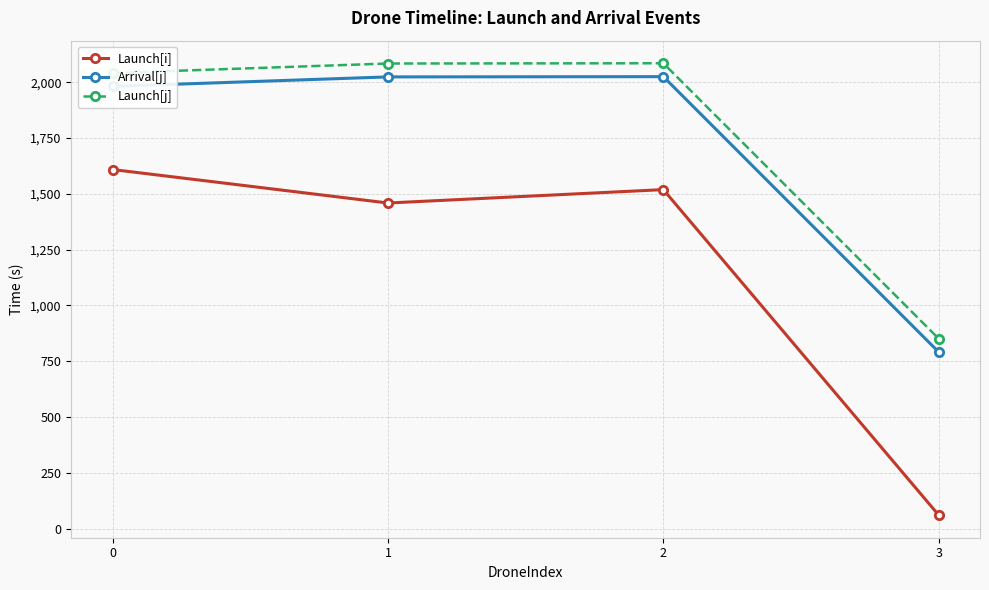

Where is Launch[i] nearest to the value 834?

1